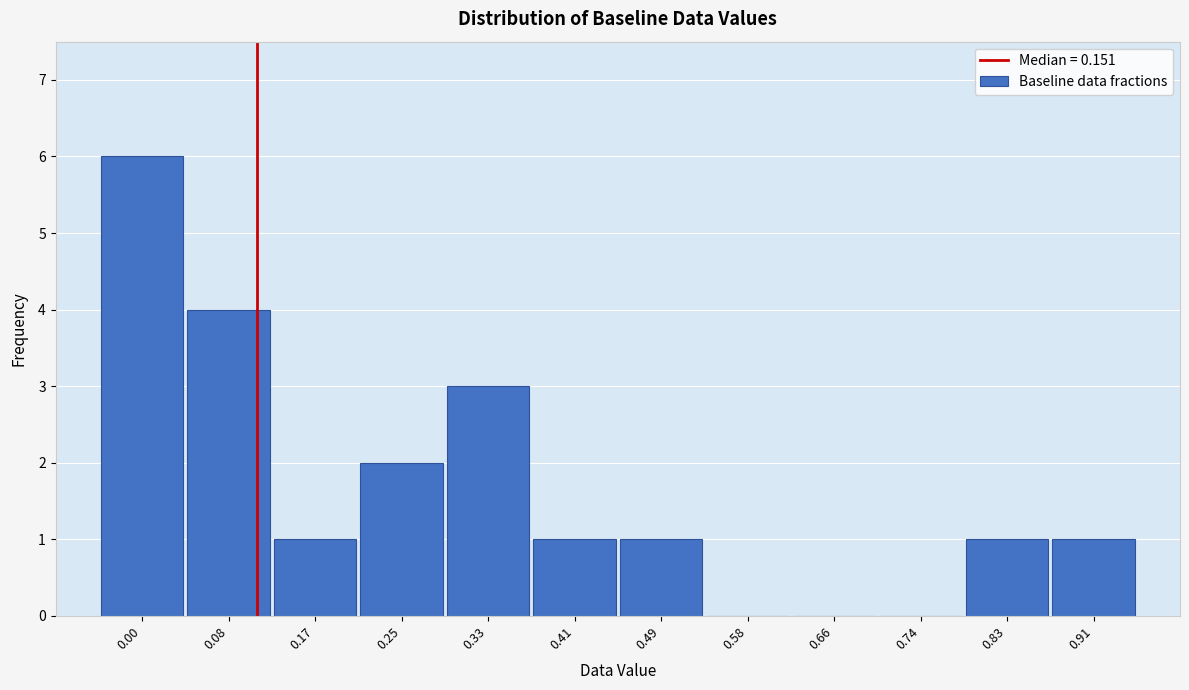

Reading left to right, transcribe all the data shown in this chart.

0.00=6	0.08=4	0.17=1	0.25=2	0.33=3	0.41=1	0.49=1	0.58=0	0.66=0	0.74=0	0.83=1	0.91=1